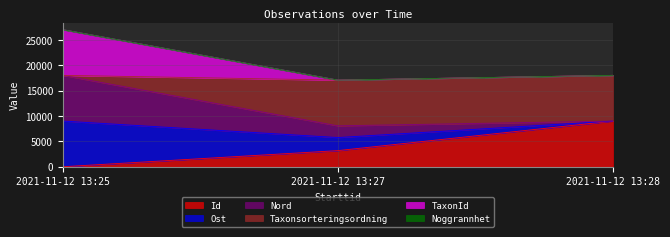

True or false: TaxonId has a value of 18000.0 at 2021-11-12 13:28.

True